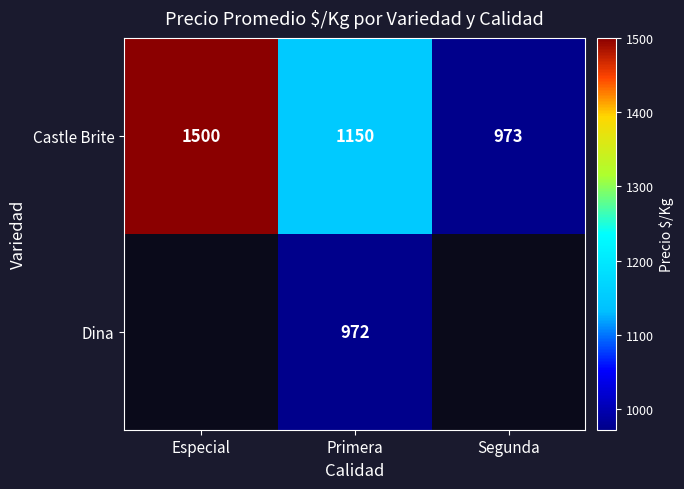

What is the minimum value shown in the chart?

972.0